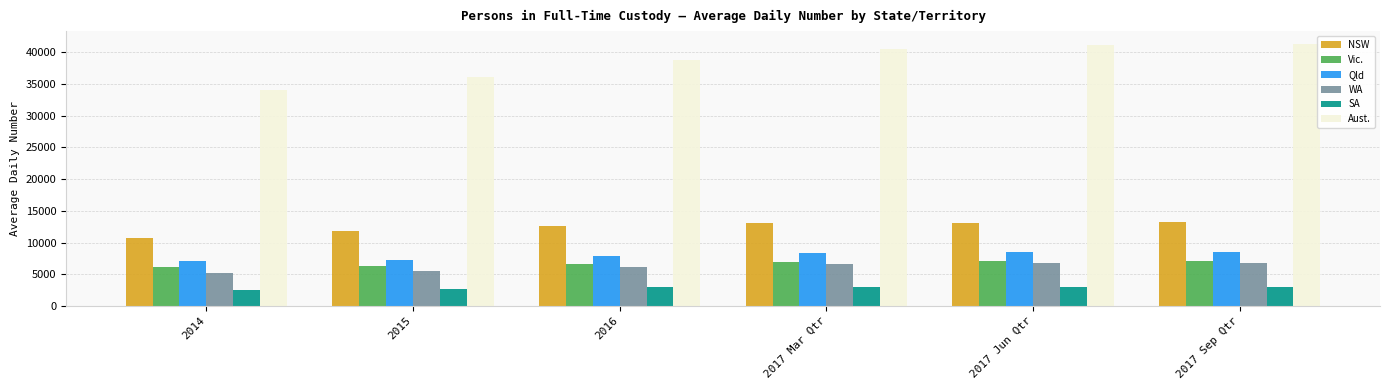

What is the minimum value for Aust.?

33986